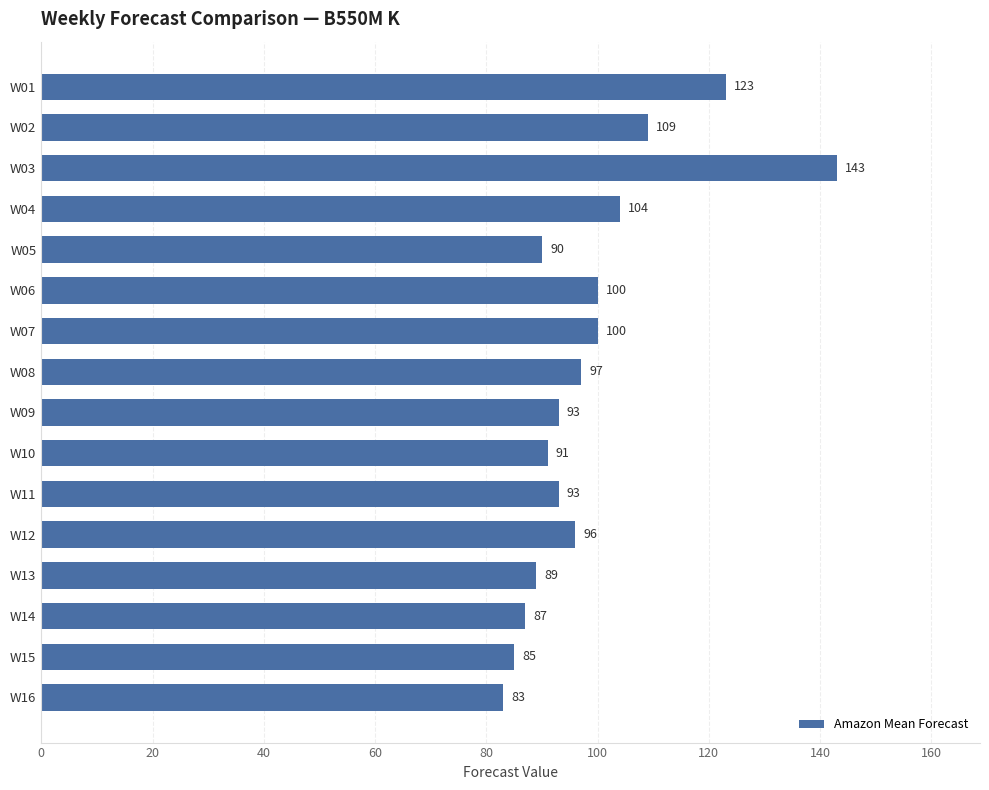

Is it true that the value at W15 is 153?

False